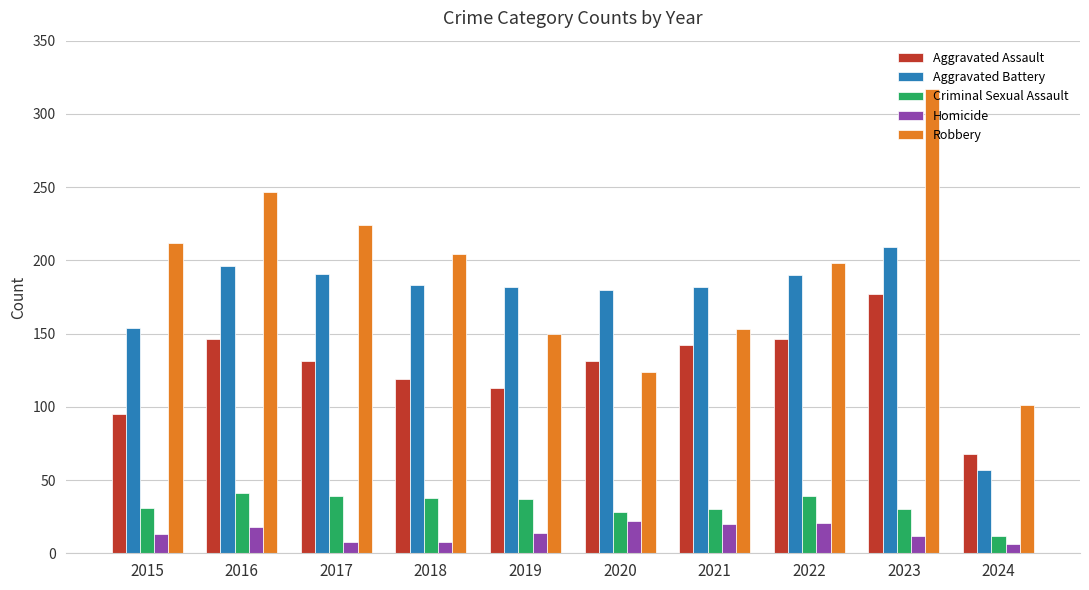

At 2015, list the series in order from largest to smallest.

Robbery, Aggravated Battery, Aggravated Assault, Criminal Sexual Assault, Homicide